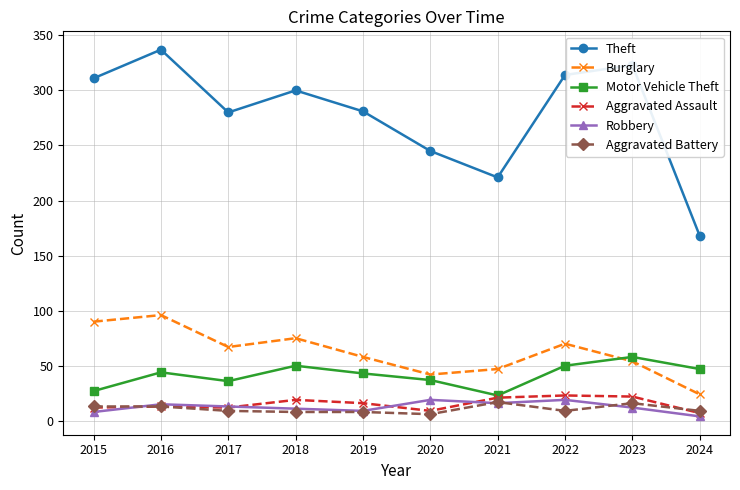

True or false: Motor Vehicle Theft and Aggravated Battery intersect in this chart.

False